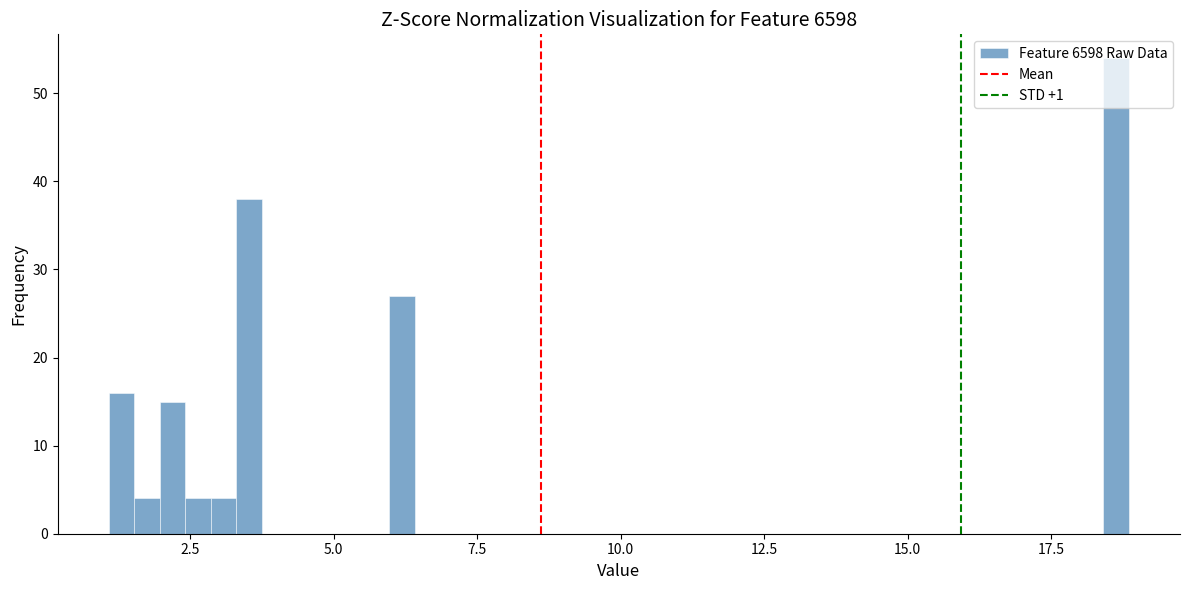

Around what value on the x-axis is the tallest bar? Give the approximate position of its centre, as read against the axis.

18.5